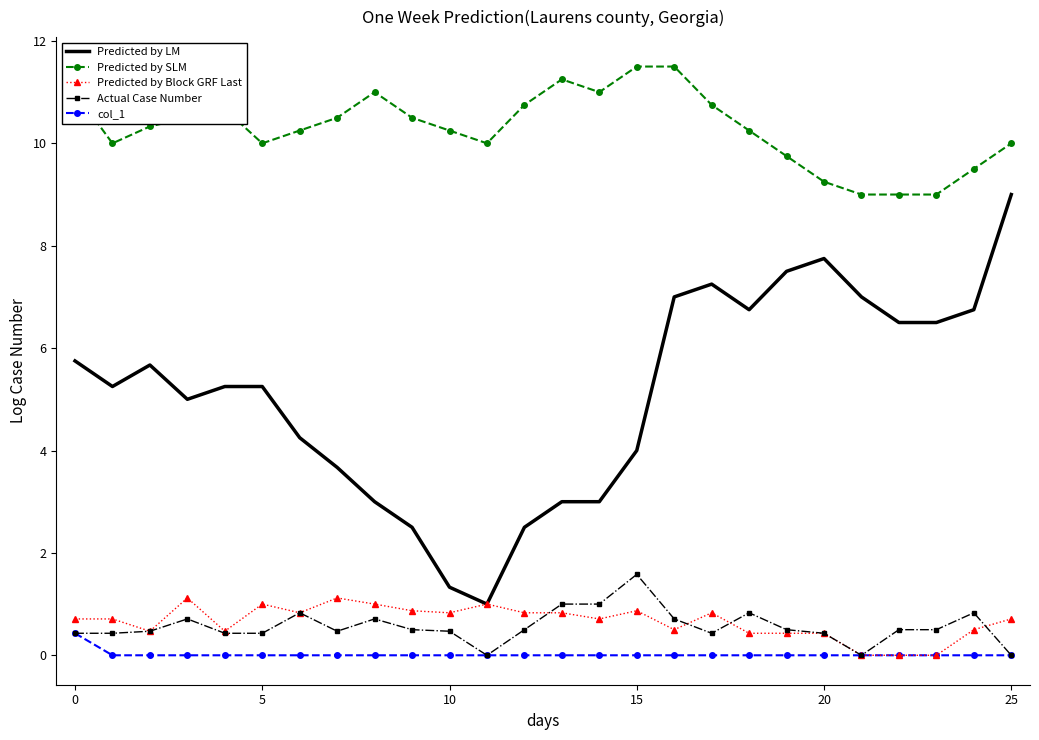

Which series has the largest range (max minus min)?

Predicted by LM